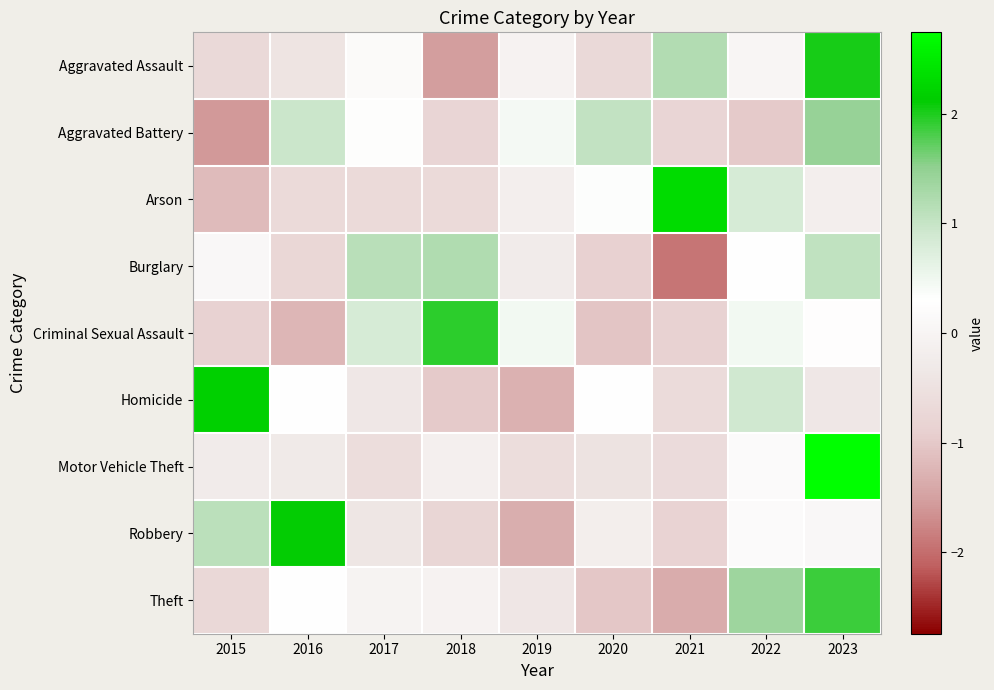

What is the spread (max minus min) of values at 2019?

1.8